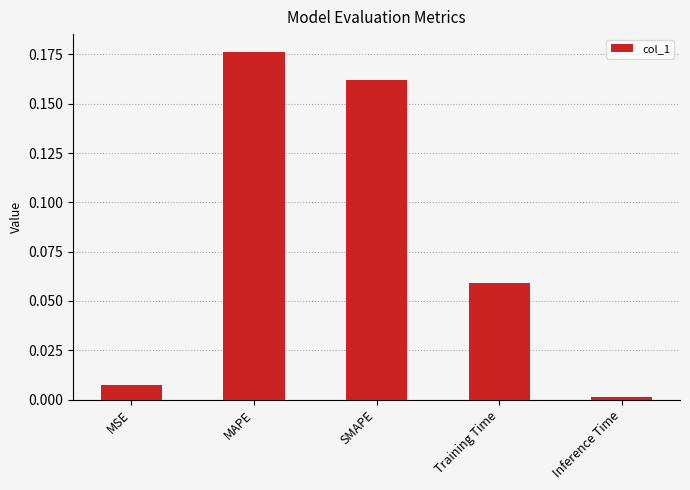

What is the sum of all values?

0.4